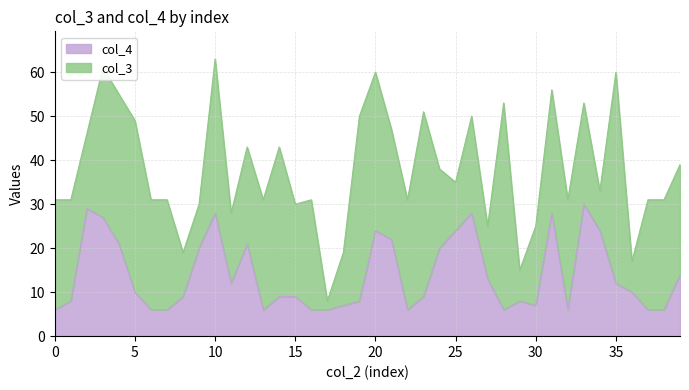

Reading left to right, transcribe all the data shown in this chart.

0=6	1=8	2=29	3=27	4=21	5=10	6=6	7=6	8=9	9=20	10=28	11=12	12=21	13=6	14=9	15=9	16=6	17=6	18=7	19=8	20=24	21=22	22=6	23=9	24=20	25=24	26=28	27=13	28=6	29=8	30=7	31=28	32=6	33=30	34=24	35=12	36=10	37=6	38=6	39=14